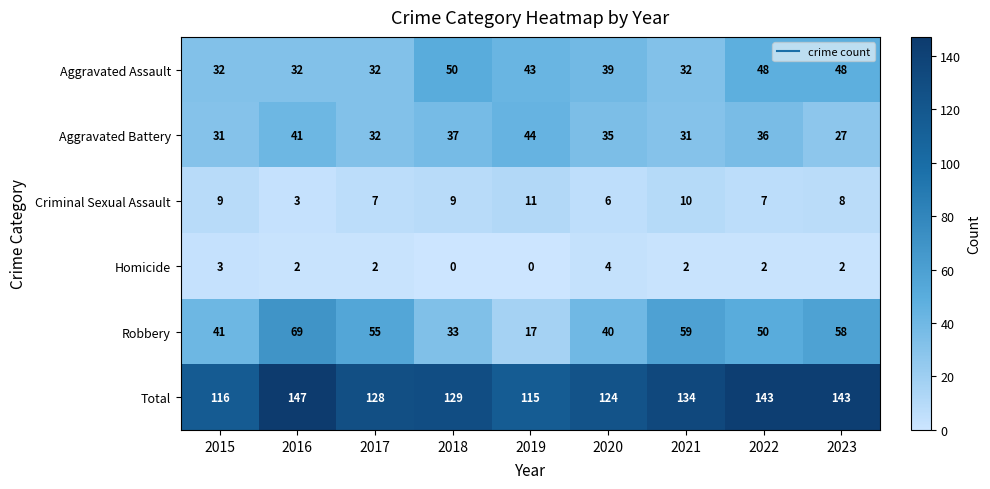

Rank the series by their maximum value, from highest to lowest.

Total, Robbery, Aggravated Assault, Aggravated Battery, Criminal Sexual Assault, Homicide